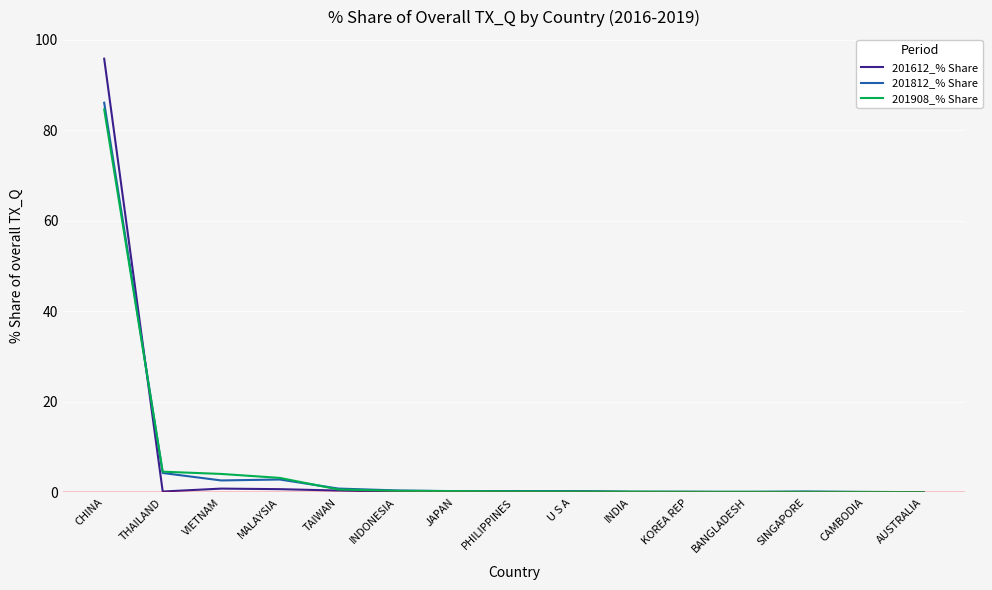

Rank the series by their average value, from highest to lowest.

201612_% Share, 201908_% Share, 201812_% Share